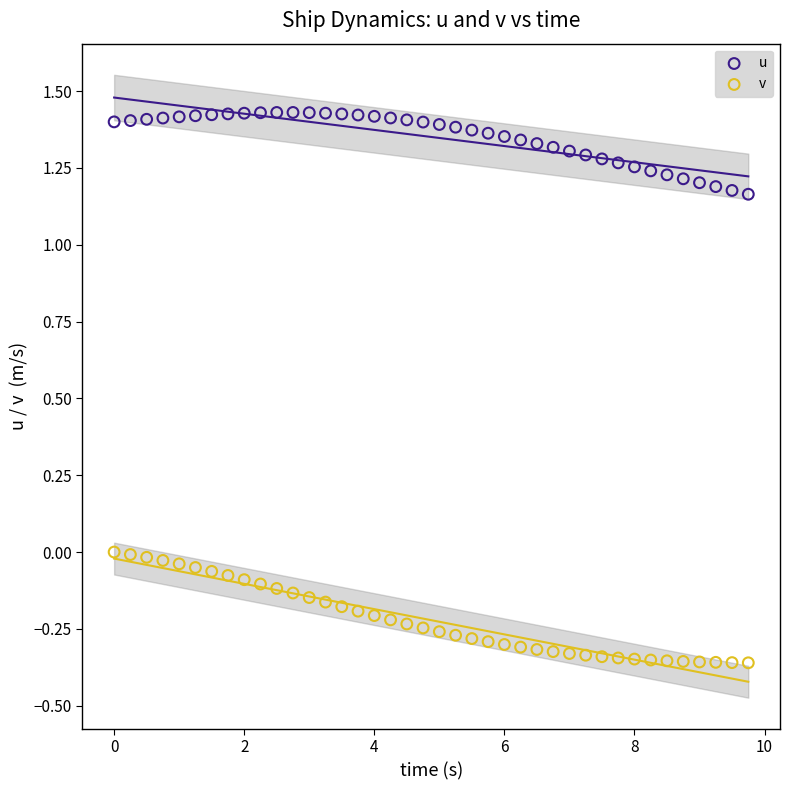

Which series reaches the maximum Y coordinate?

u